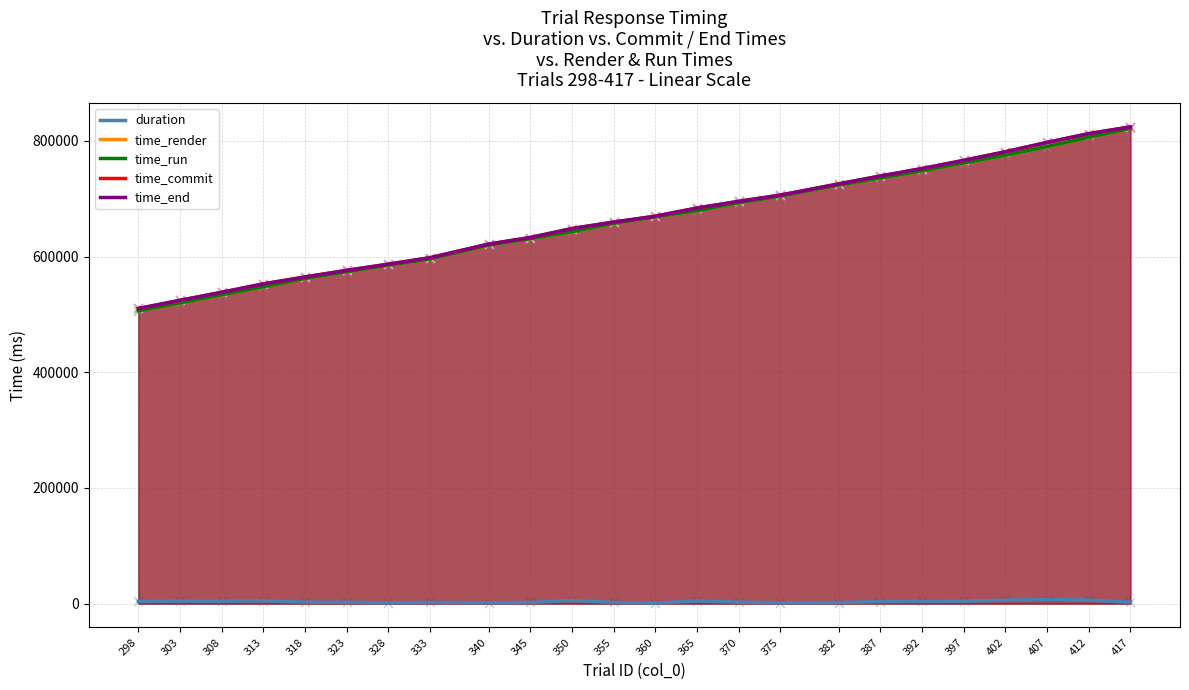

At which category is the sum across all series the highest?

417